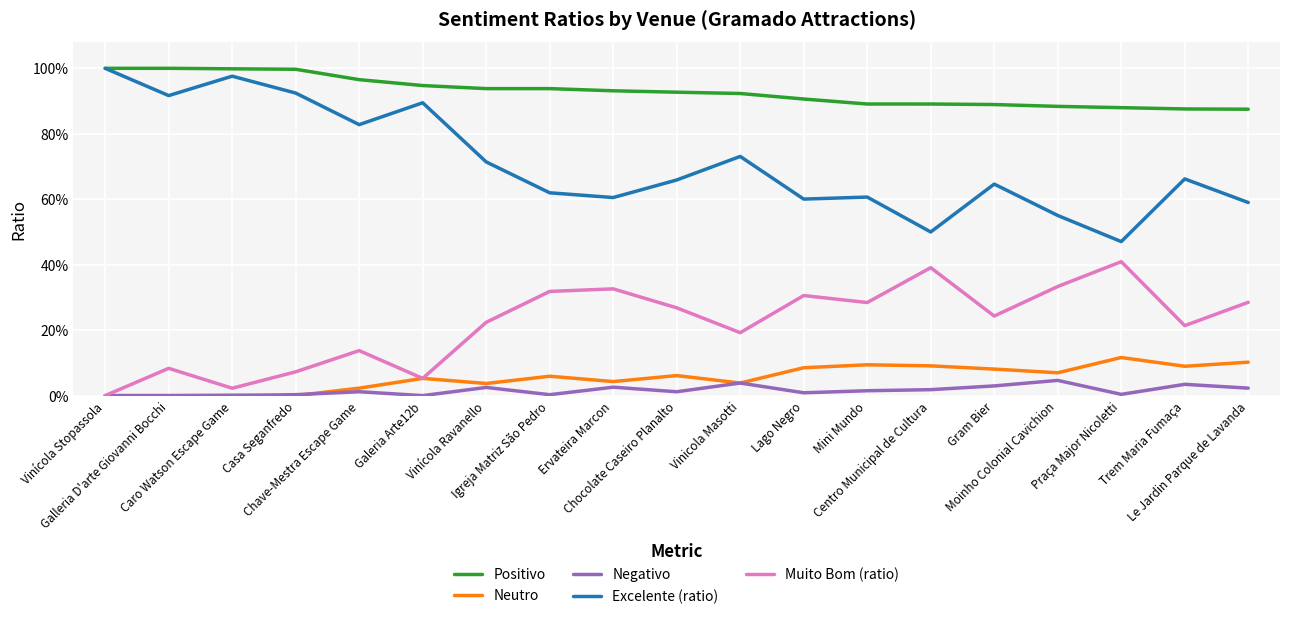

Is this an area chart (filled region under the line)?

No